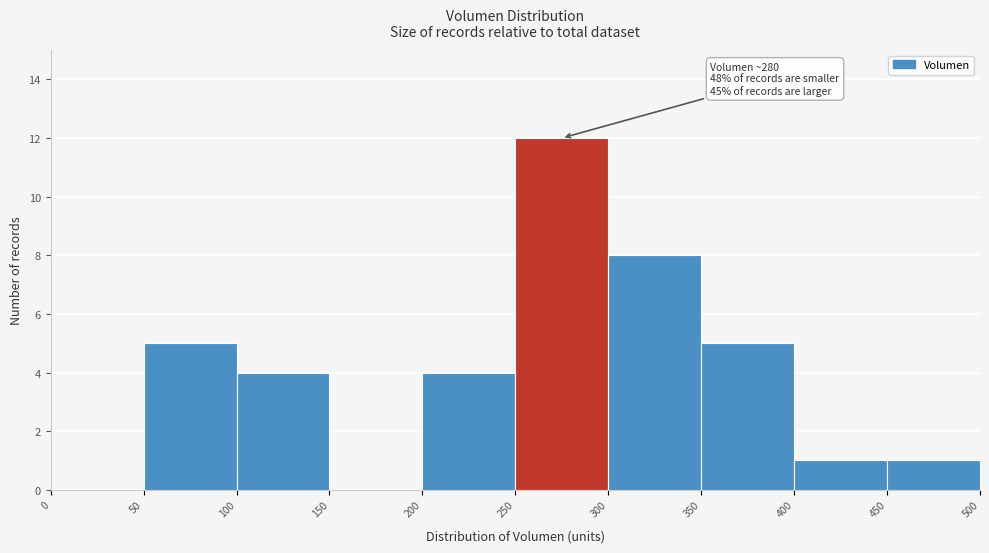

Over which range of the x-axis is the bar tallest?

250 to 300